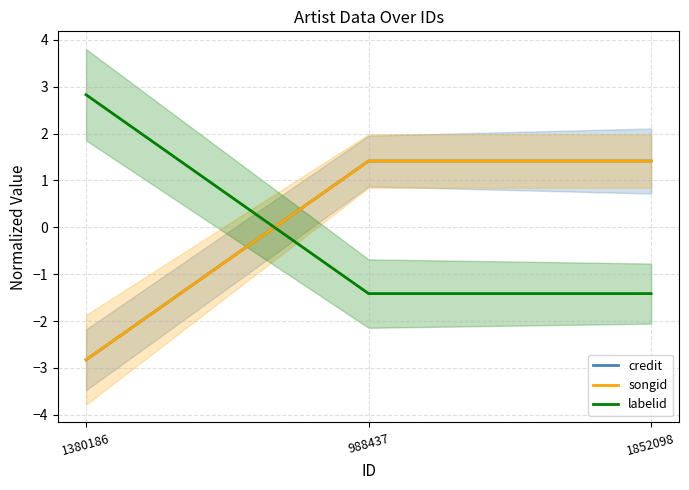

Where does the credit series first go above 1?

988437